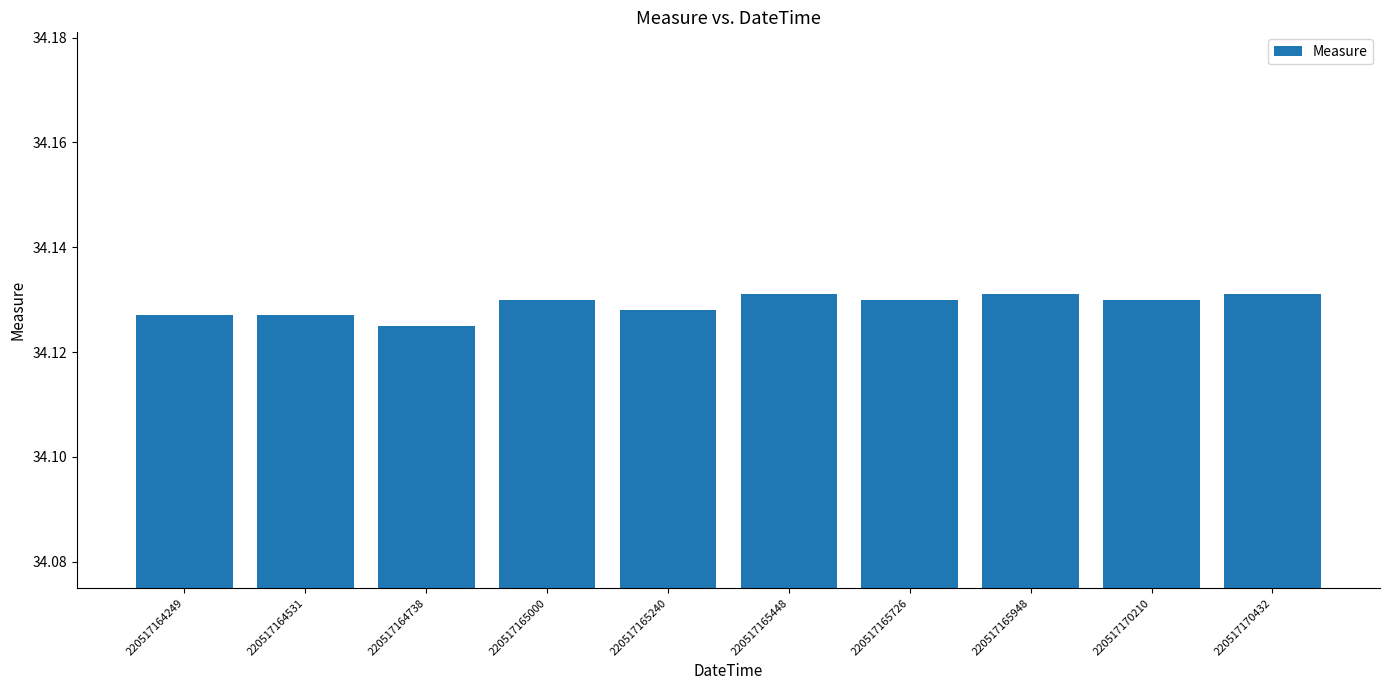

True or false: the data shows 56.6 at 220517165726.

False